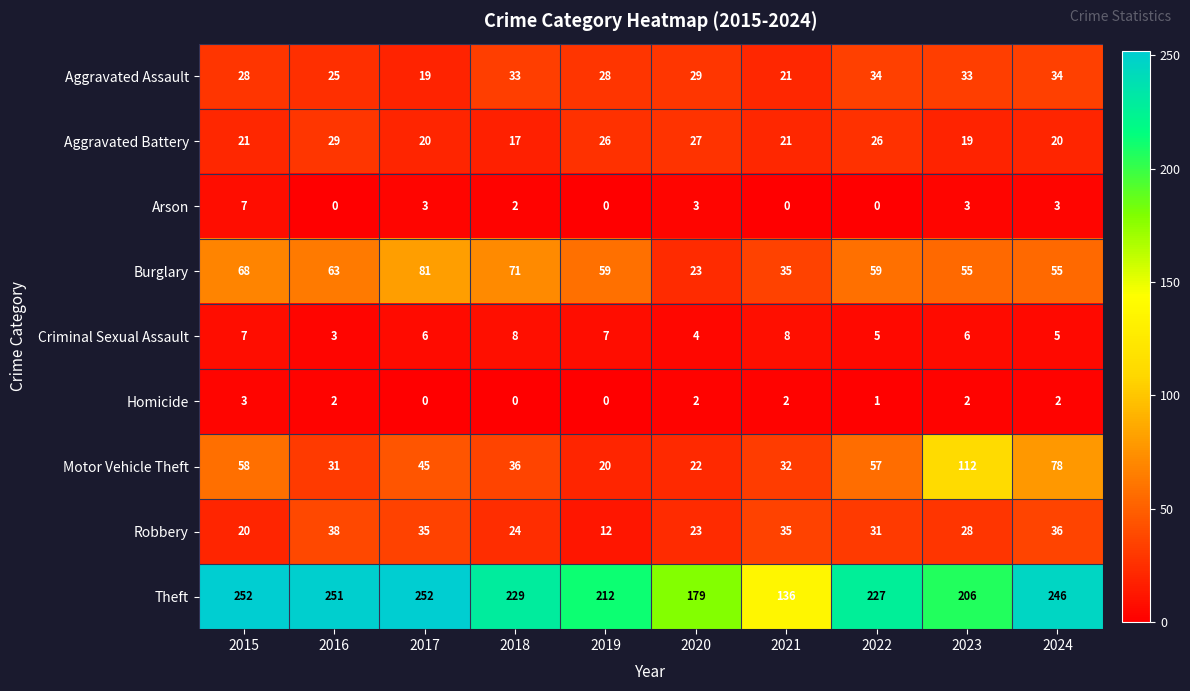

At which label does Homicide first exceed 2?

2015